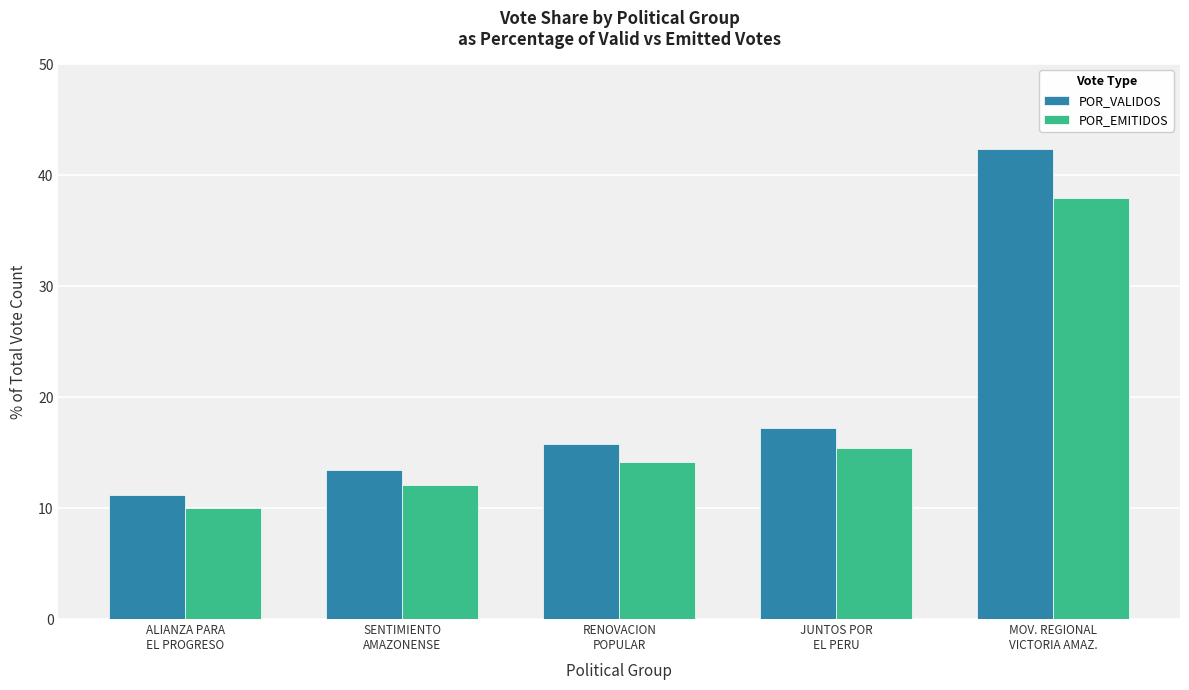

What is the difference between the highest and lowest values at JUNTOS POR
EL PERU?

1.8